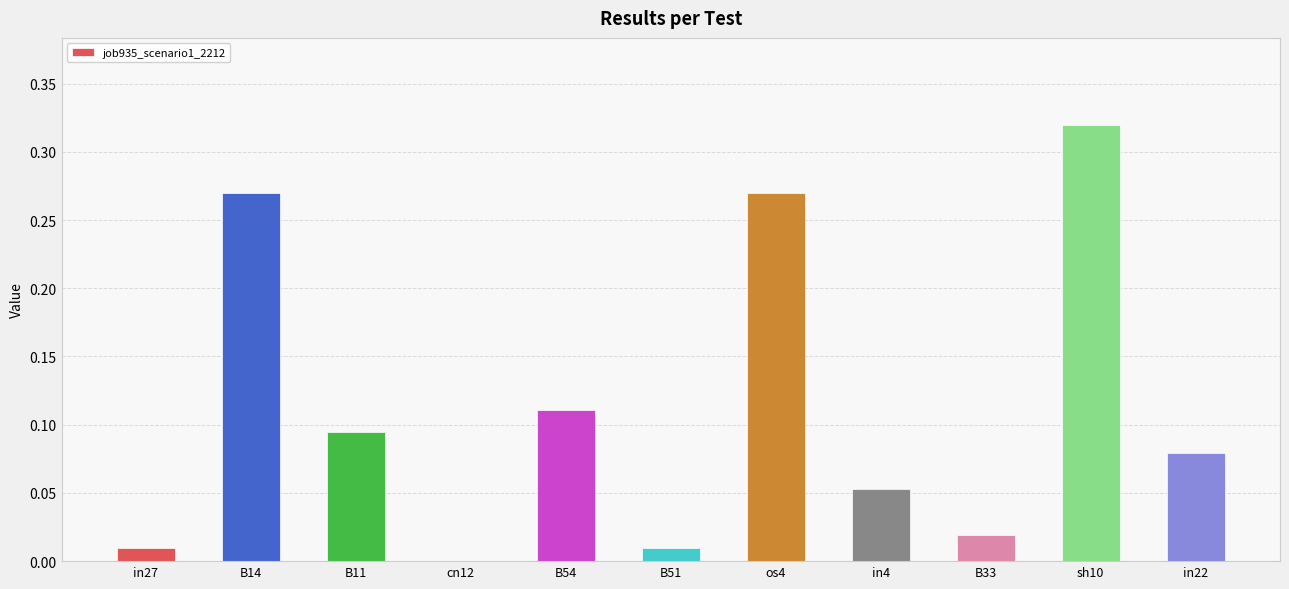

What is the change in value from B33 to sh10?

+0.3